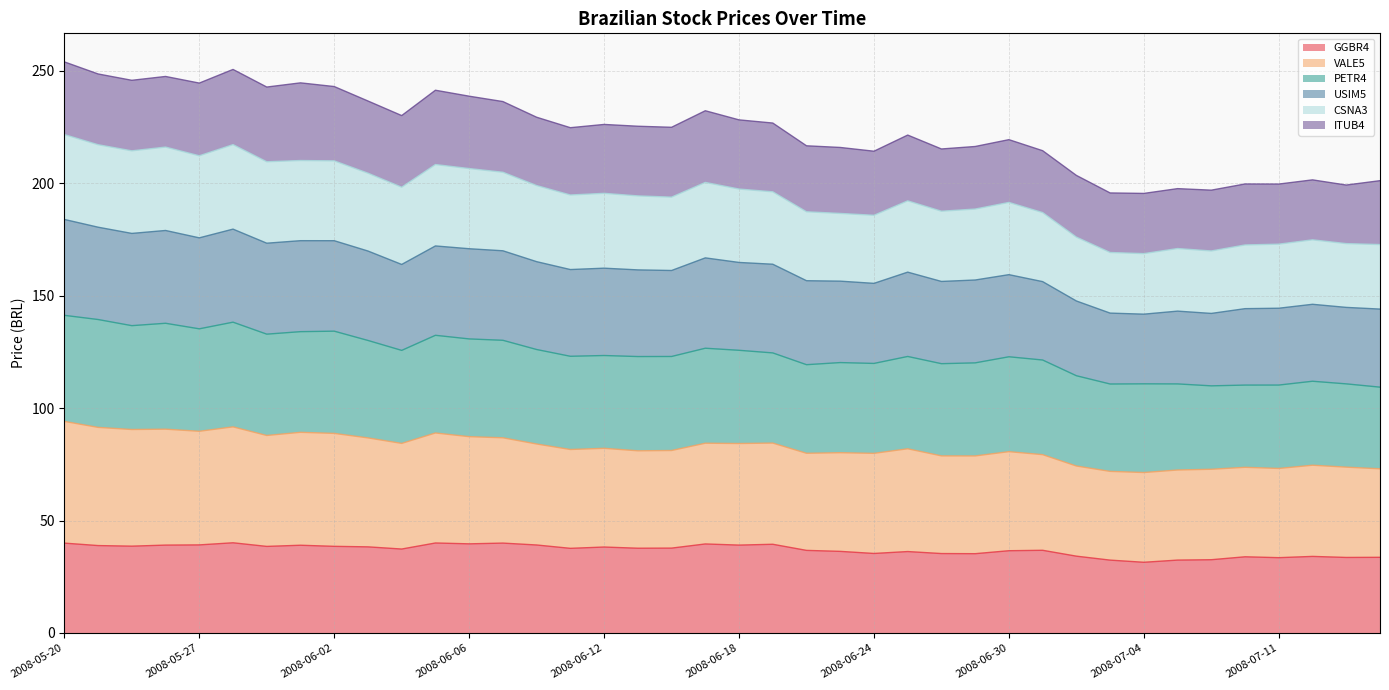

At which category does CSNA3 reach its first local peak?

2008-05-26